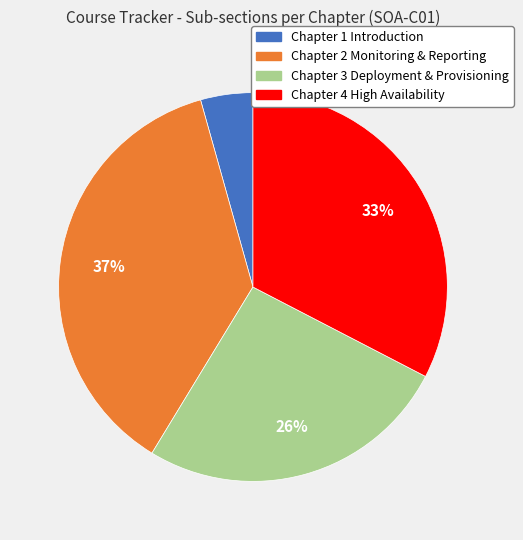

Which has a higher value, Chapter 2 Monitoring & Reporting or Chapter 3 Deployment & Provisioning?

Chapter 2 Monitoring & Reporting